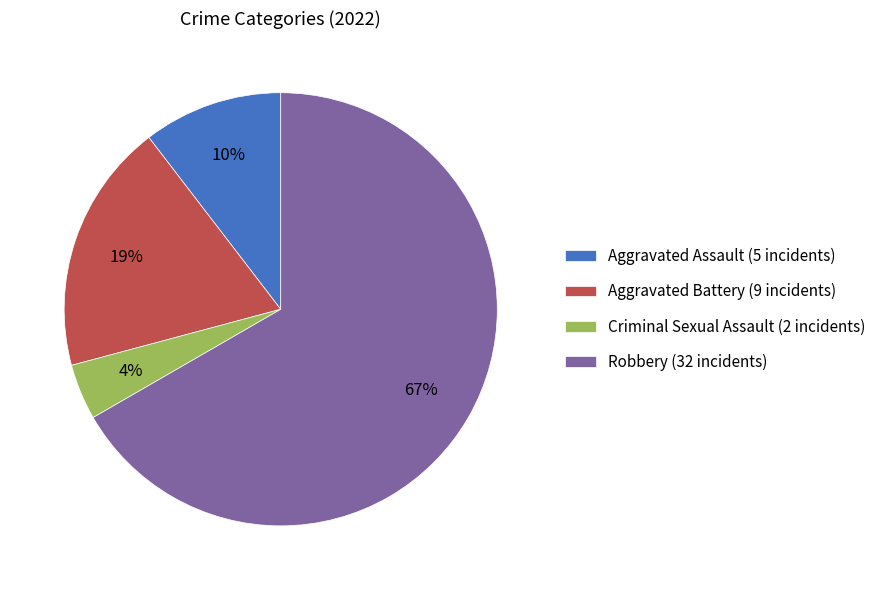

What percentage is the Aggravated Battery slice, to the nearest percent?

19%